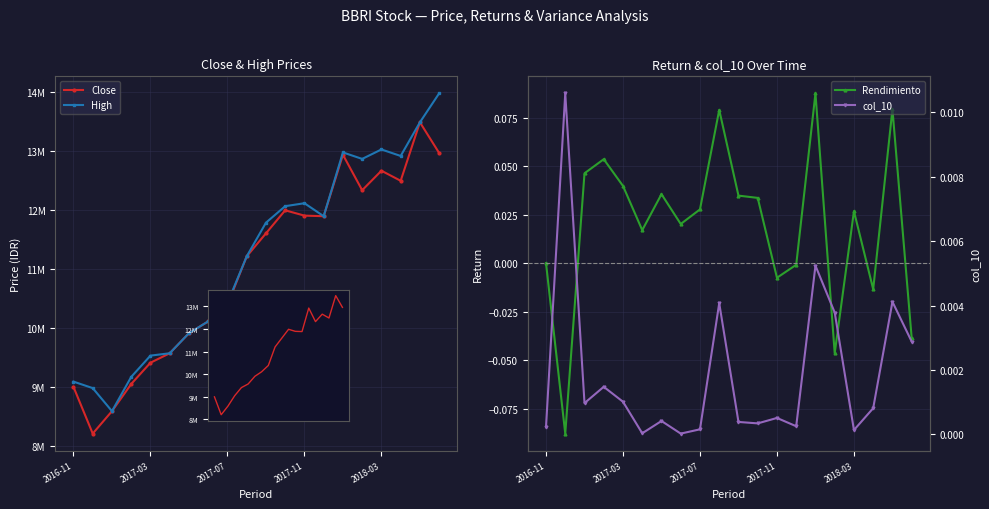

At how many categories does at least one series exceed 13585035?

1